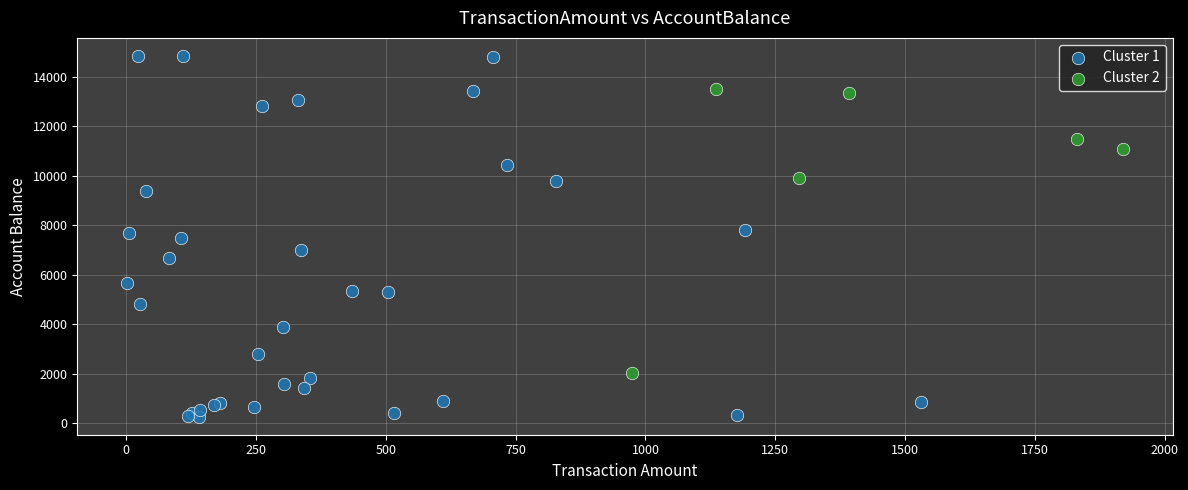

Which series reaches the maximum Y coordinate?

Cluster 1